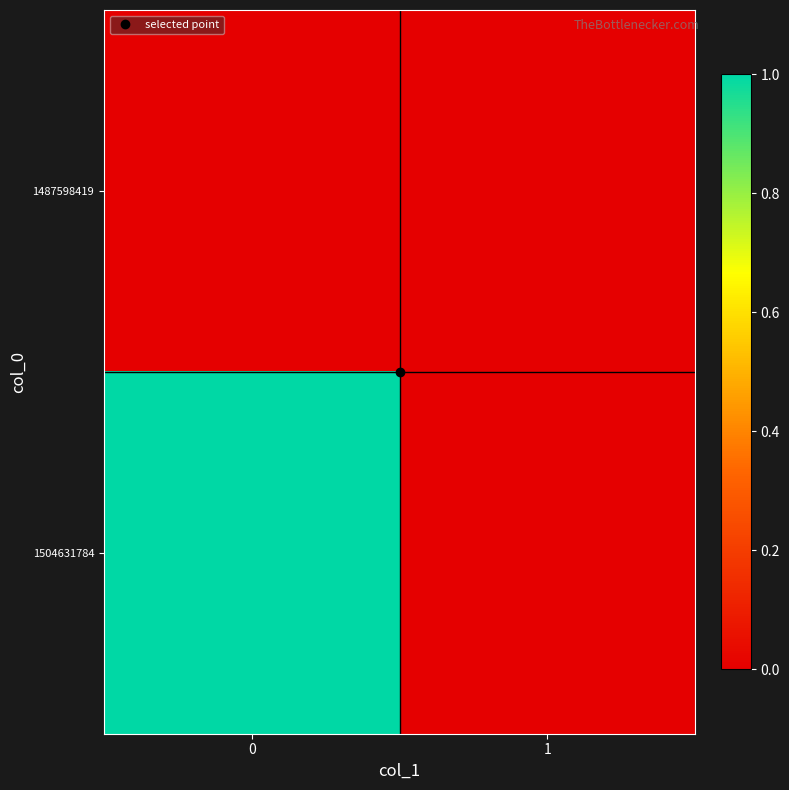

At how many categories does at least one series exceed 0?

1